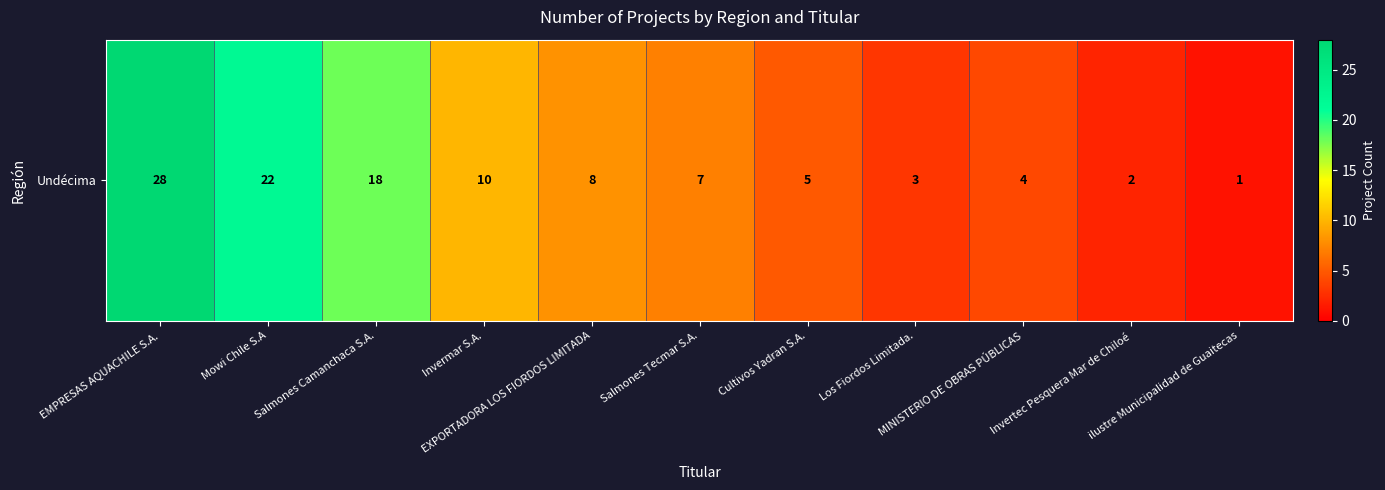

Is it true that the value at Salmones Tecmar S.A. is 7?

True